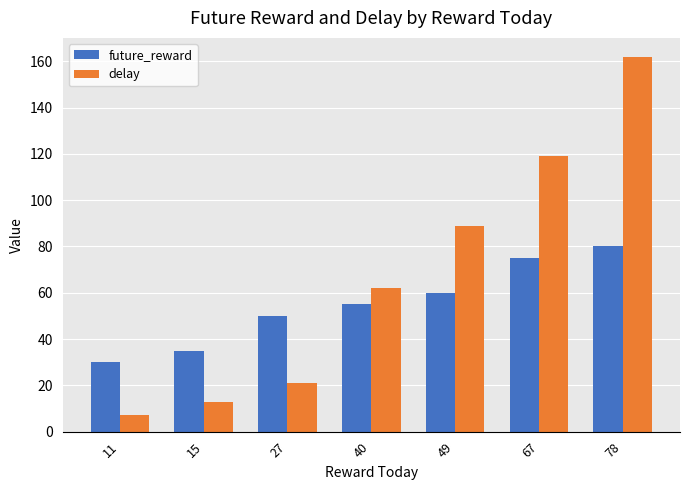

List the series in order of their peak value, highest first.

delay, future_reward